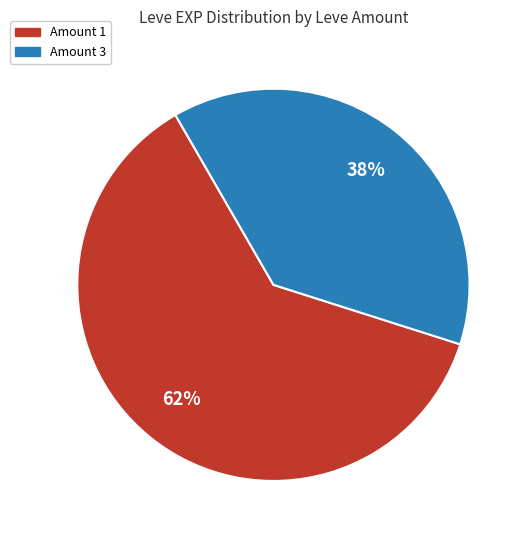

How many segments does this pie chart have?

2